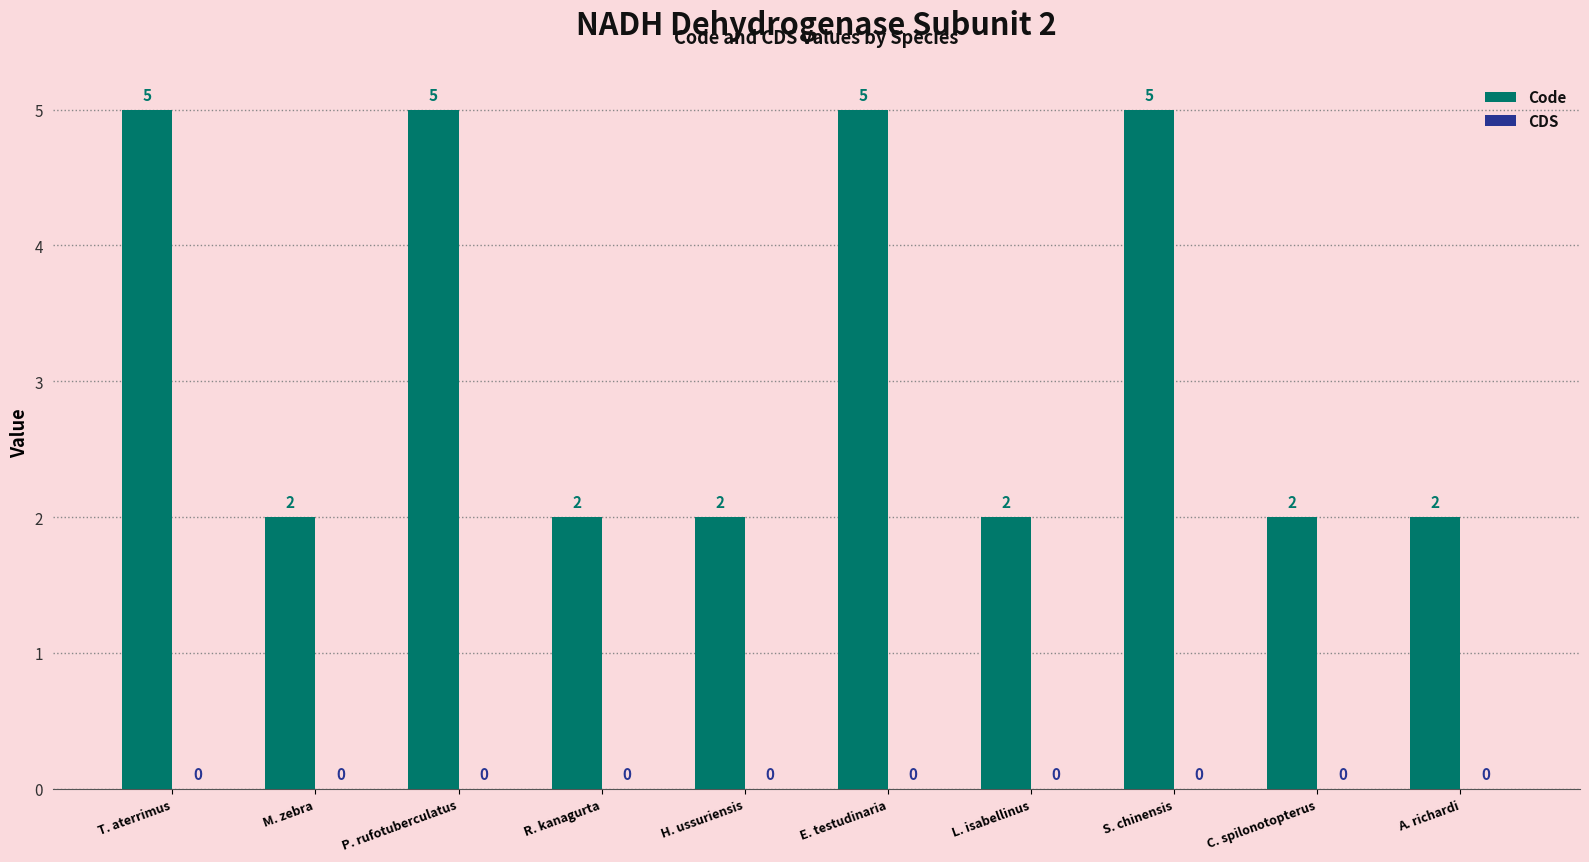

Approximately how many times larger is the value at S. chinensis compared to H. ussuriensis?

2.5